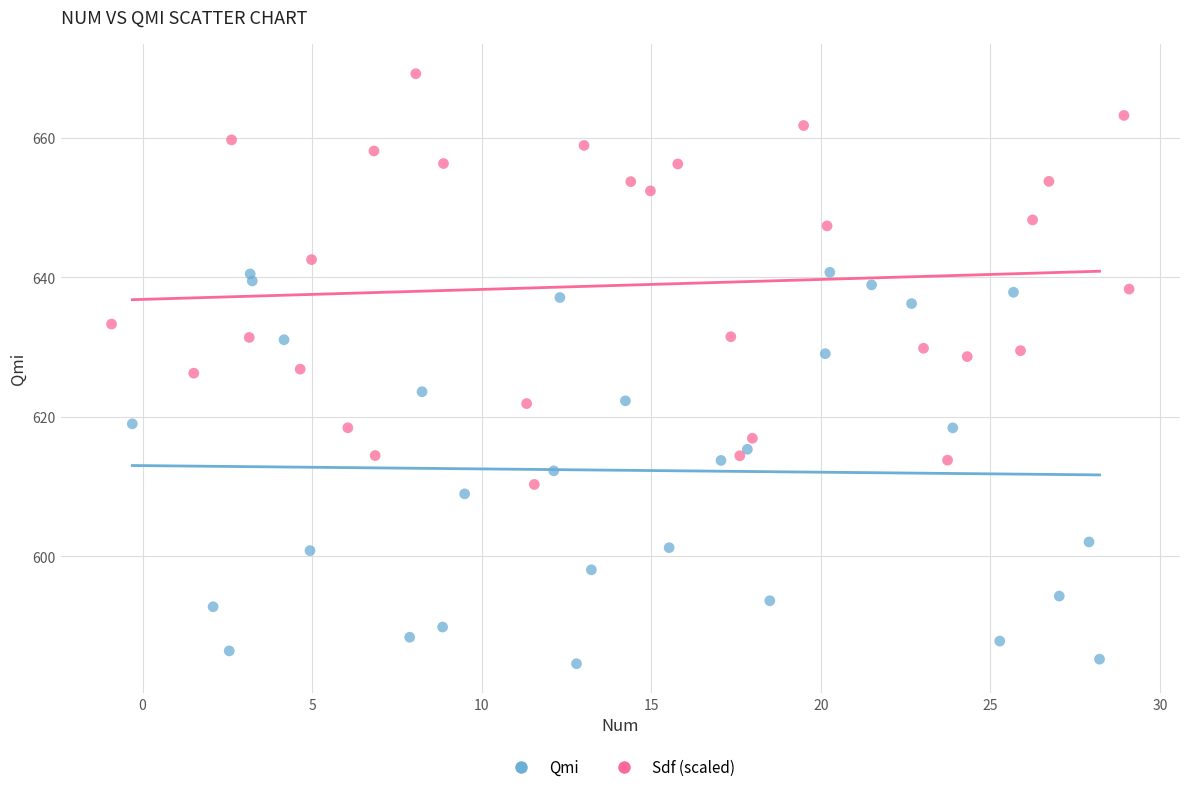

Which series reaches the maximum Y coordinate?

Sdf (scaled)